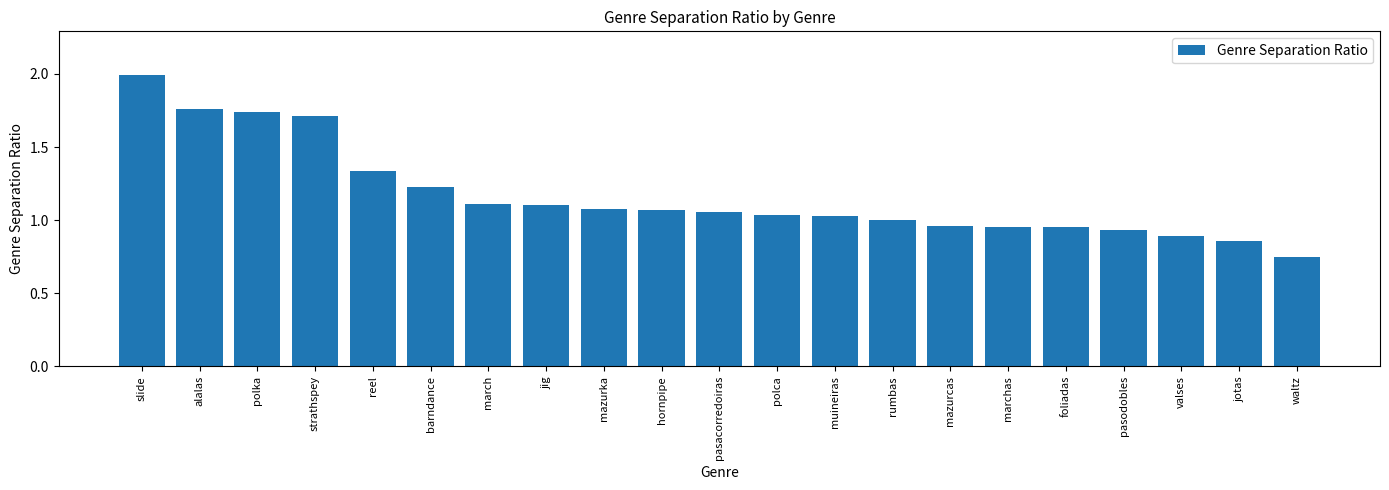

Count the number of categories in the chart.

21